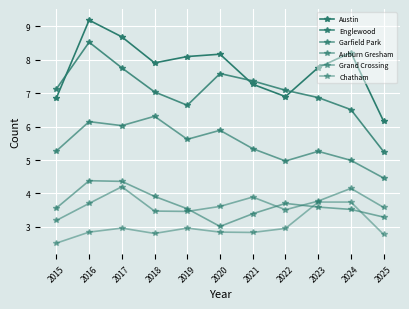

What is the sum of the Austin values at 2021 and 2025?

13.4